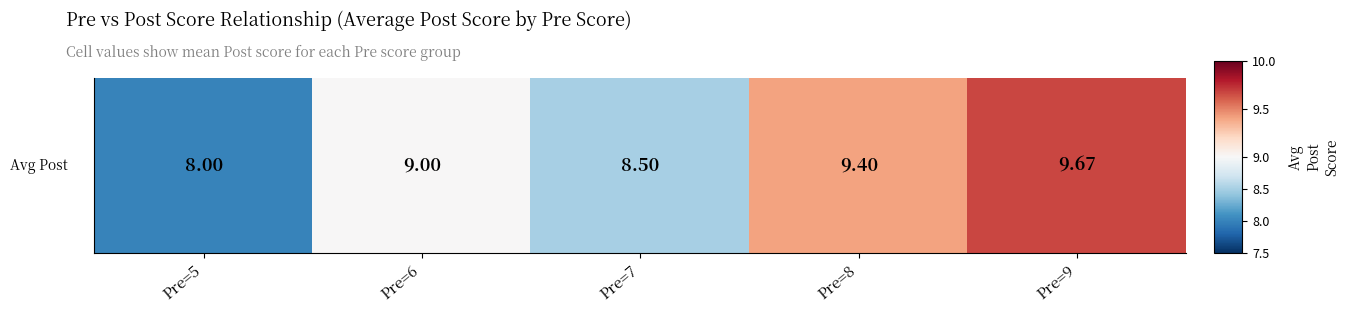

Reading left to right, transcribe all the data shown in this chart.

Pre=5=8.0	Pre=6=9.0	Pre=7=8.5	Pre=8=9.4	Pre=9=9.7